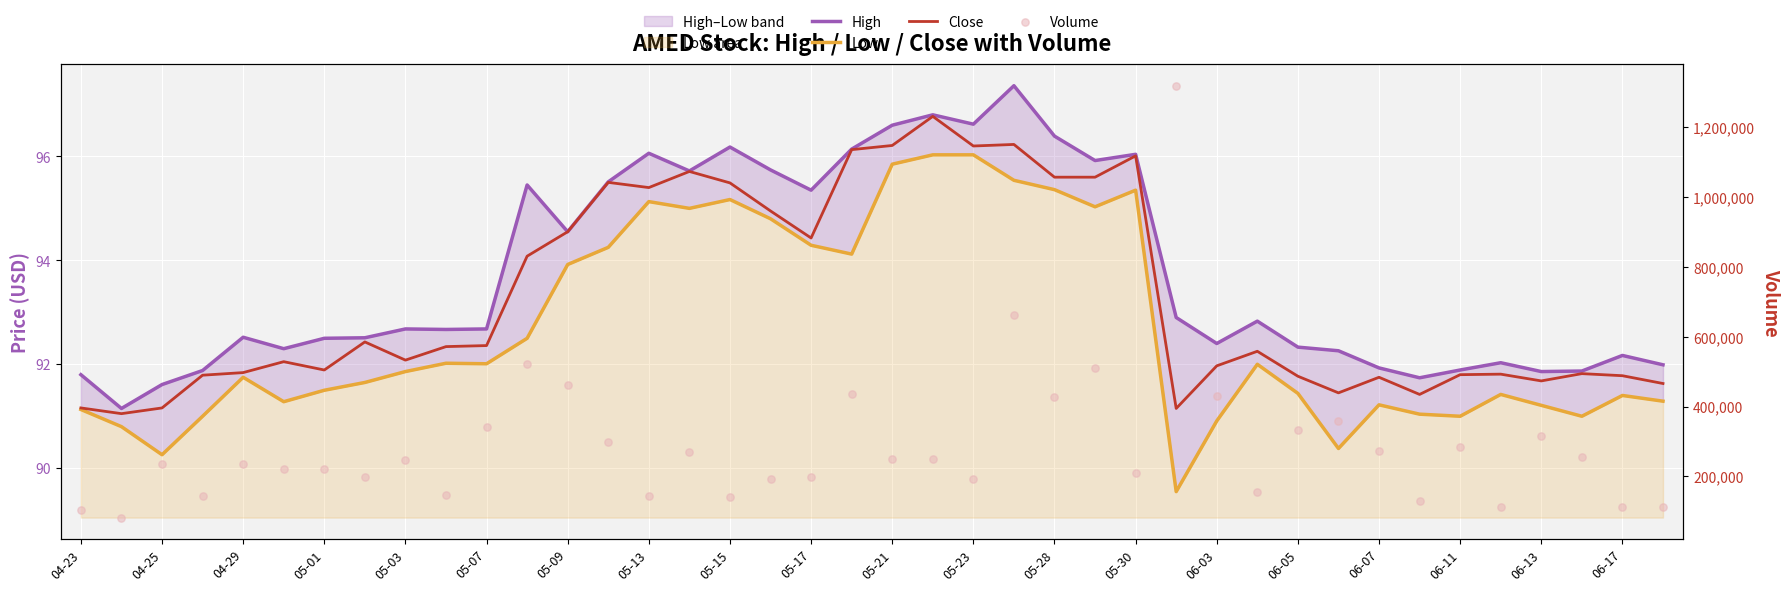

Is the value of Volume at 06-17 greater than the value of High at 34?

Yes